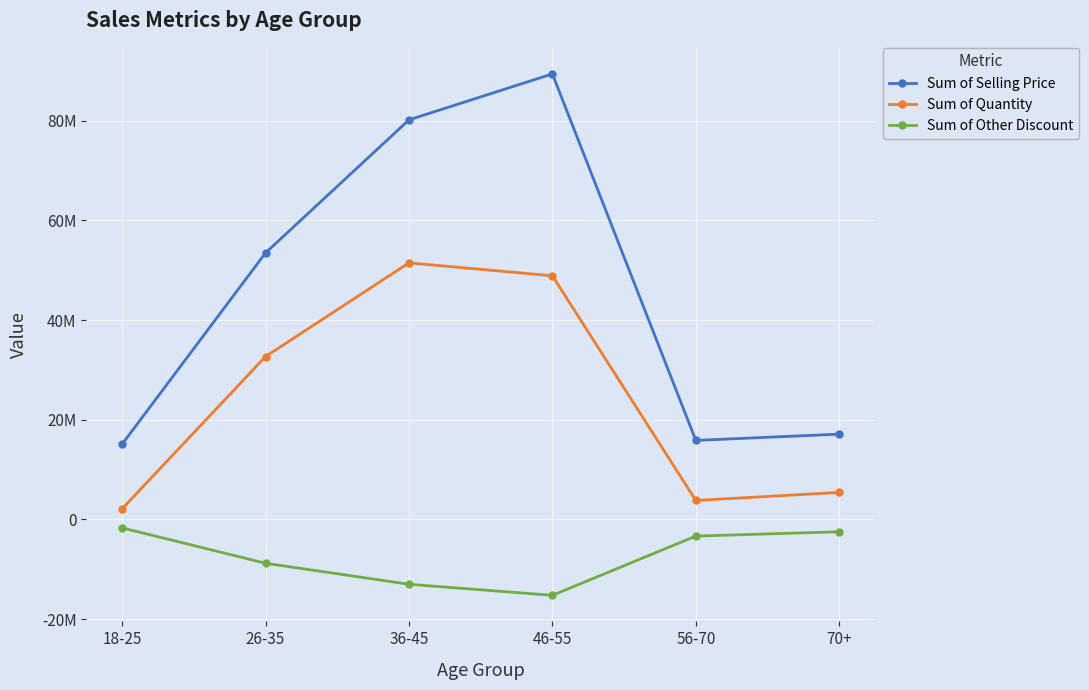

Rank the categories by Sum of Quantity value from highest to lowest.

36-45, 46-55, 26-35, 70+, 56-70, 18-25